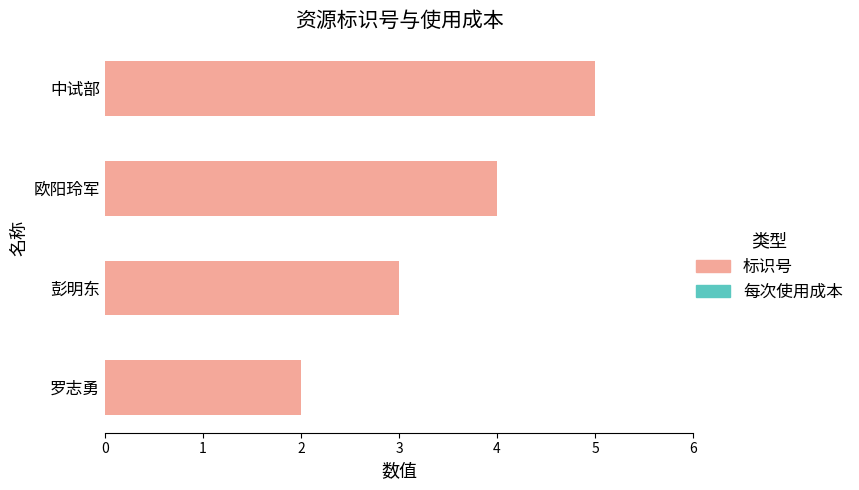

What is the change in value from 欧阳玲军 to 中试部?

+1